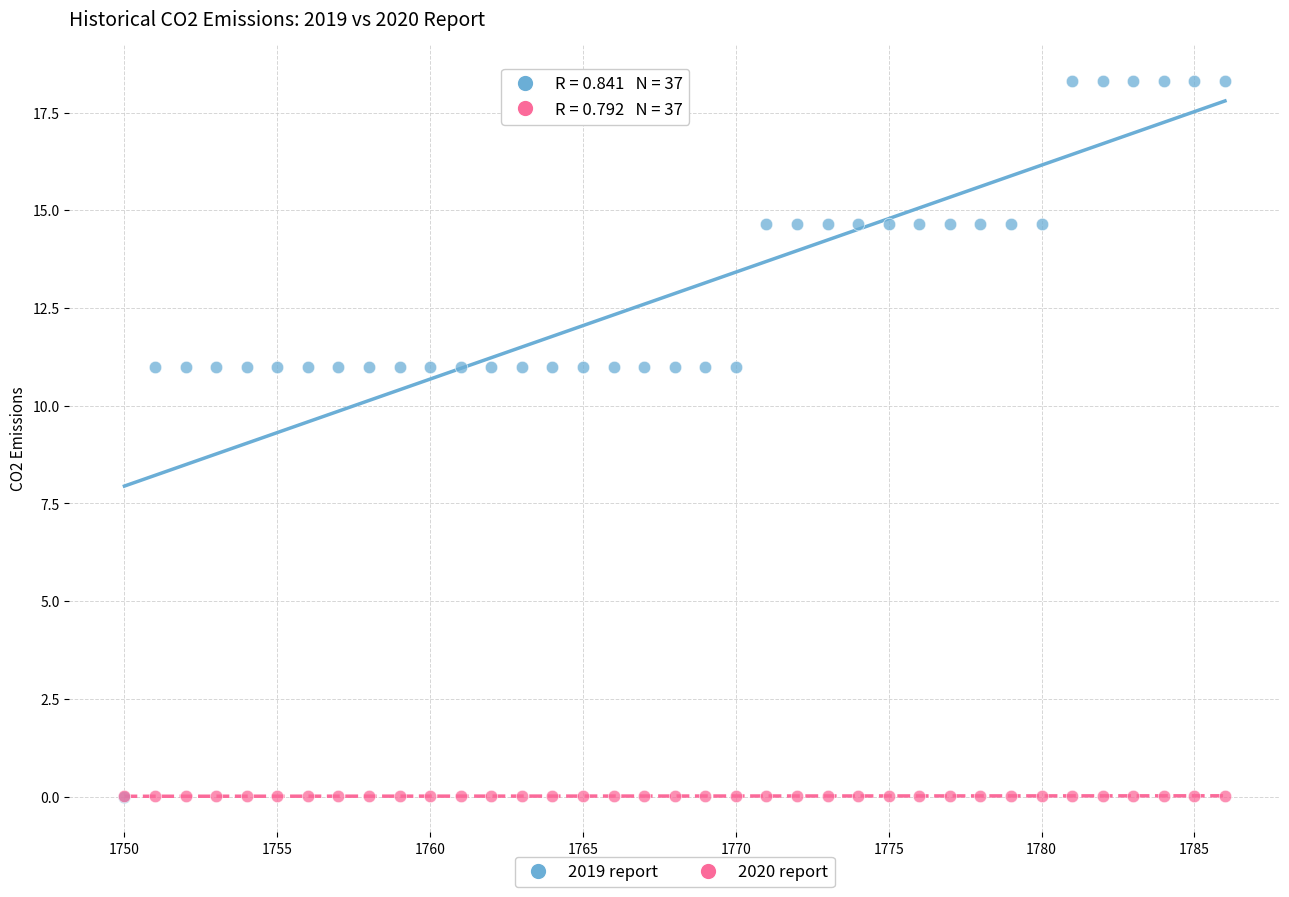

What are all the series names shown in the legend?

2019 report, 2020 report